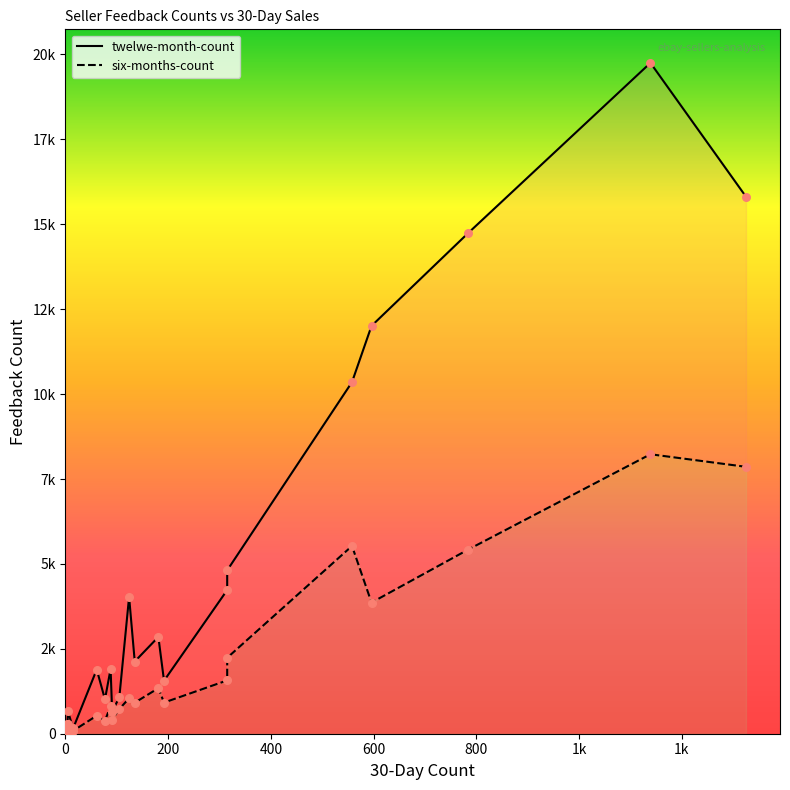

What is the total value across all series at 0?

201